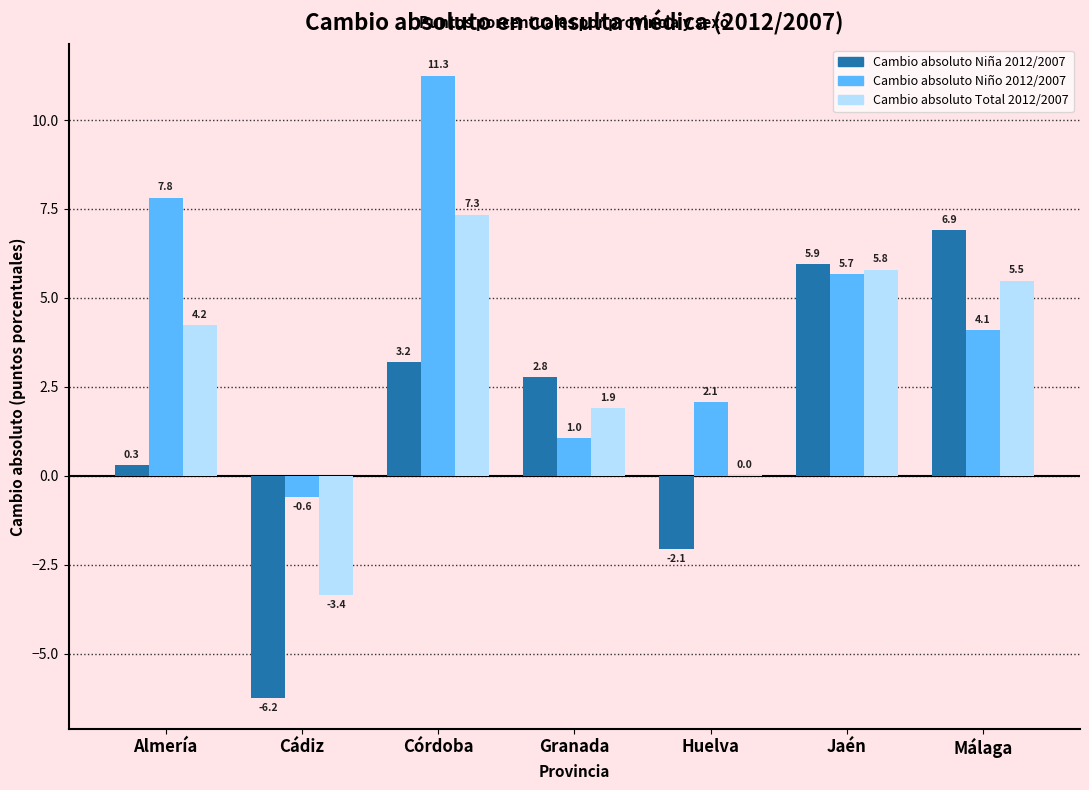

Count the number of categories in the chart.

7